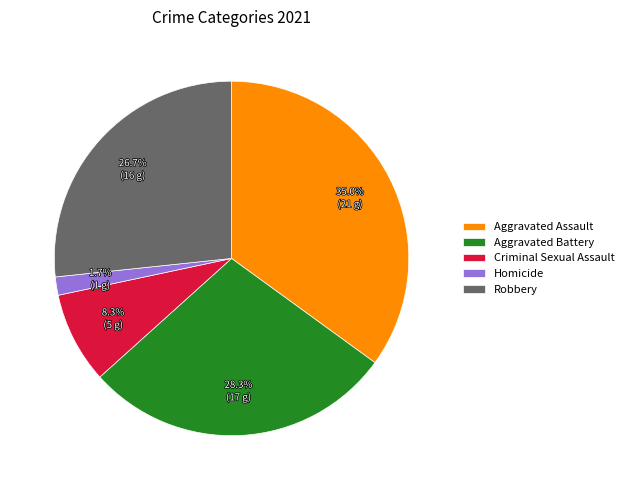

How many slices are in this pie chart?

5